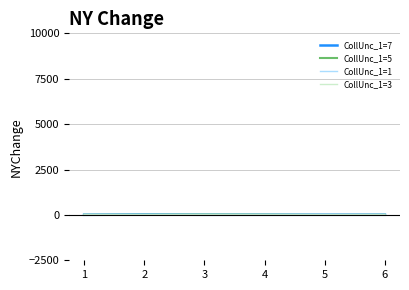

The value of CollUnc_1=3 at 2 is 0. True or false?

True